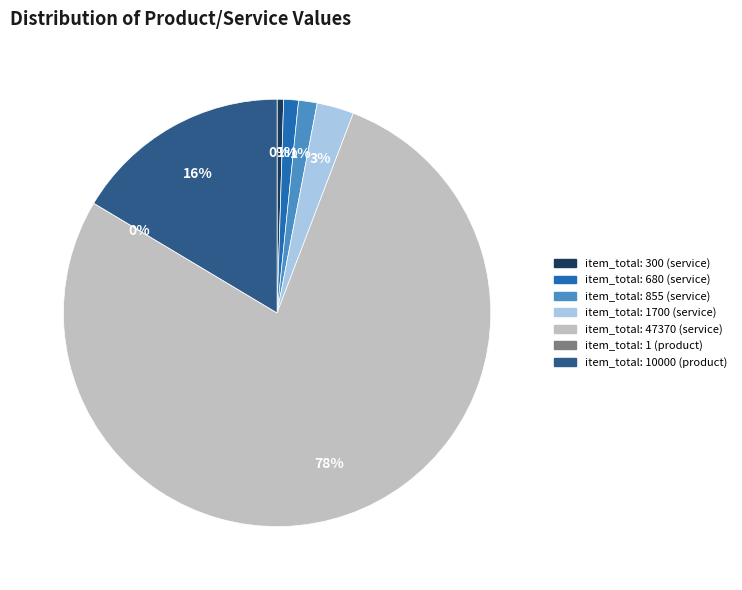

Is there any slice that represents more than half of the pie?

Yes